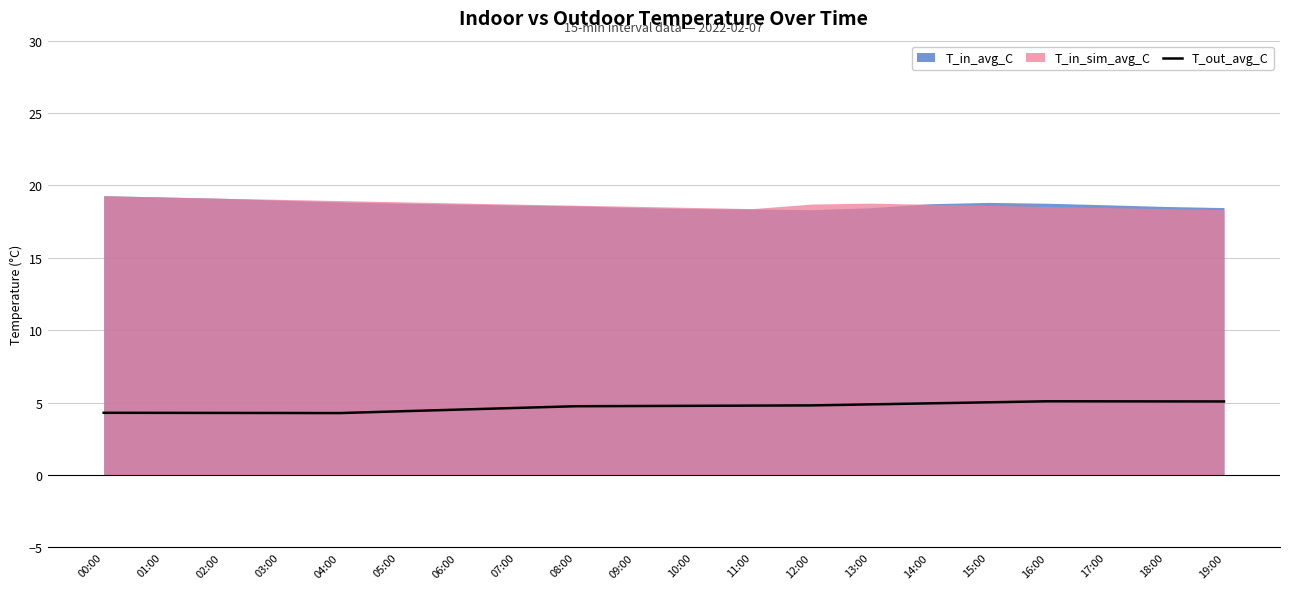

At which category does the chart reach its peak across all series?

16:00